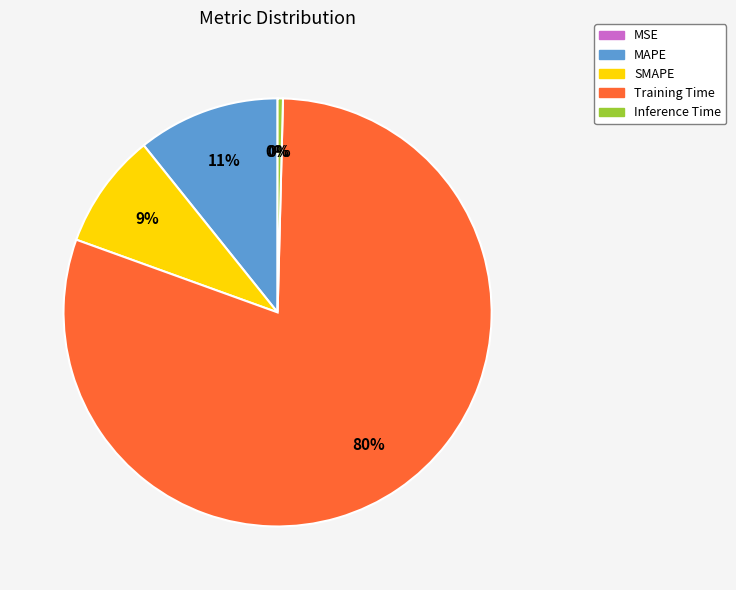

What is the largest slice in the pie chart?

Training Time